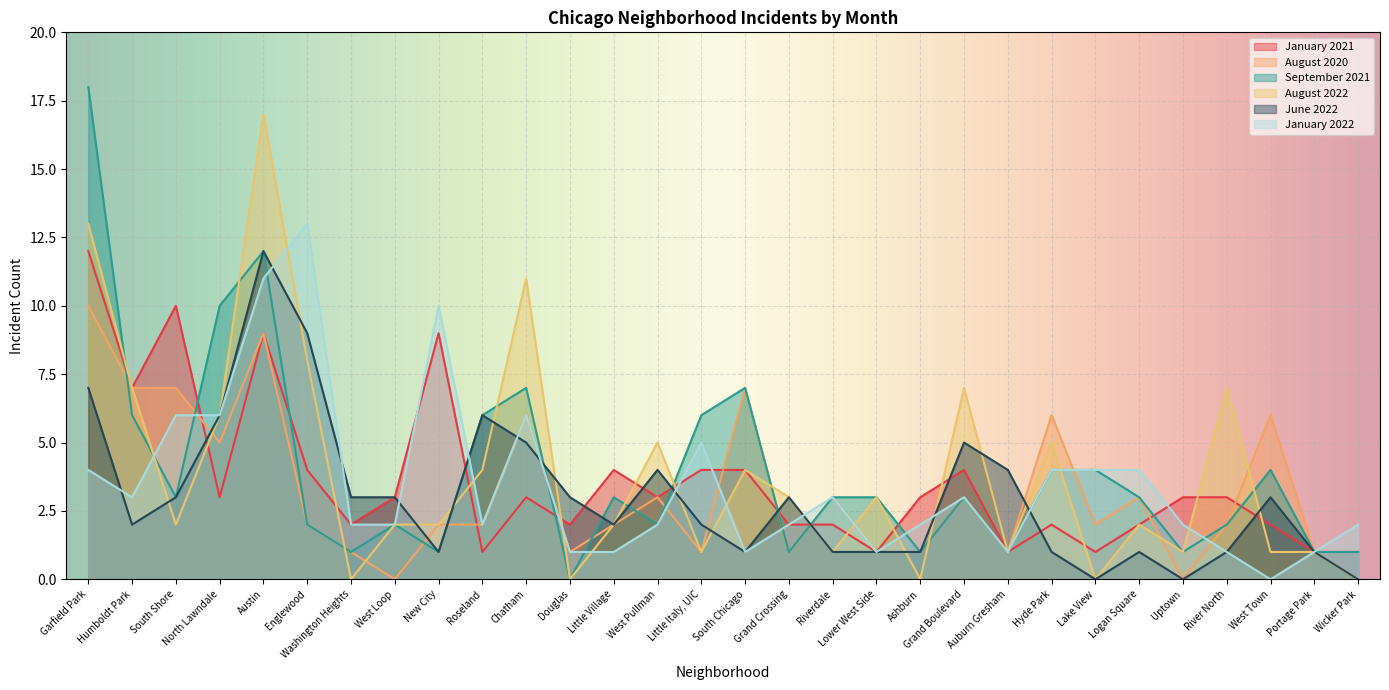

Rank the categories by September 2021 value from lowest to highest.

Douglas, Washington Heights, New City, Grand Crossing, Ashburn, Auburn Gresham, Uptown, Portage Park, Wicker Park, Englewood, West Loop, West Pullman, River North, South Shore, Little Village, Riverdale, Lower West Side, Grand Boulevard, Logan Square, Hyde Park, Lake View, West Town, Humboldt Park, Roseland, Little Italy, UIC, Chatham, South Chicago, North Lawndale, Austin, Garfield Park